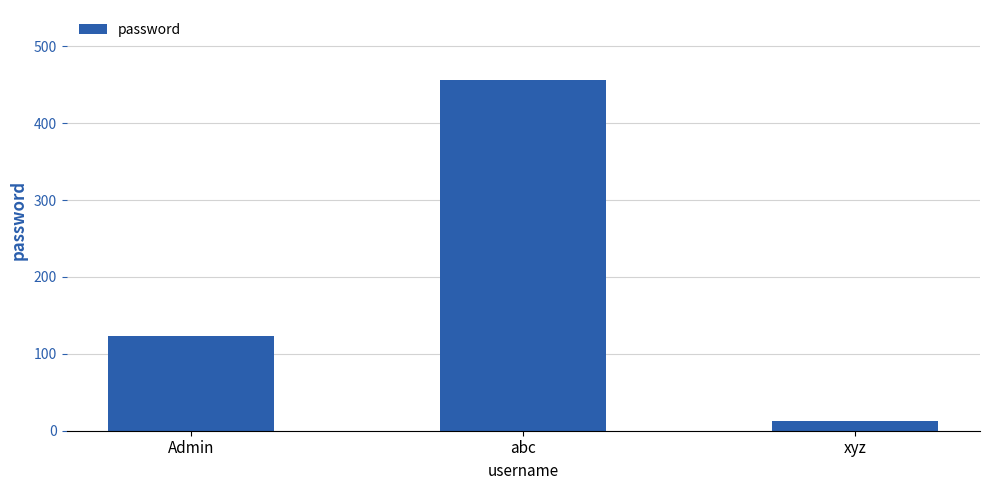

Is it true that the value at Admin is 208?

False